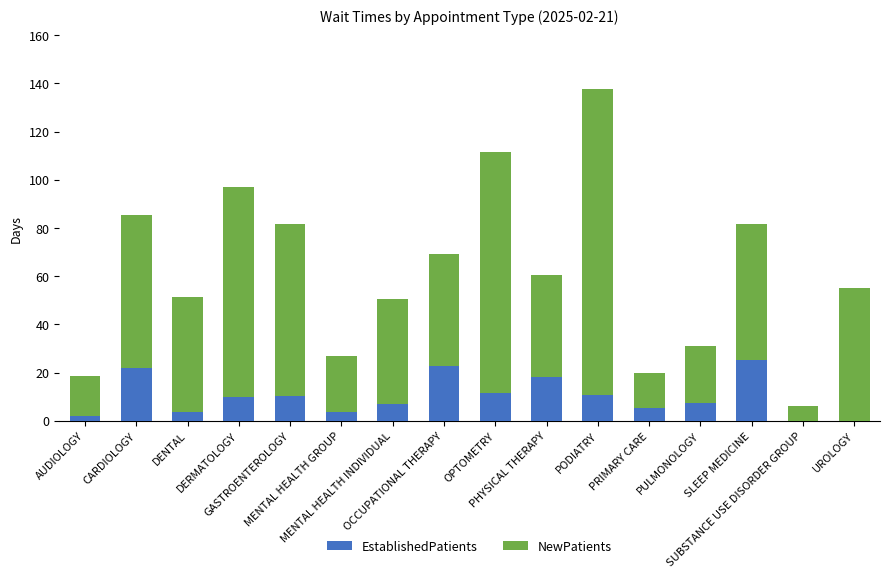

What is the difference between the EstablishedPatients values at CARDIOLOGY and PRIMARY CARE?

16.9